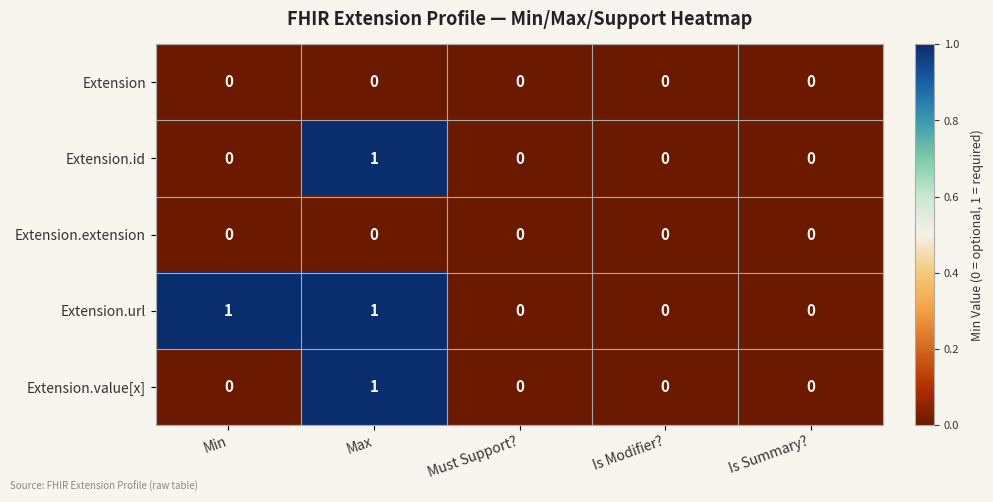

At which category is the sum across all series the highest?

Max